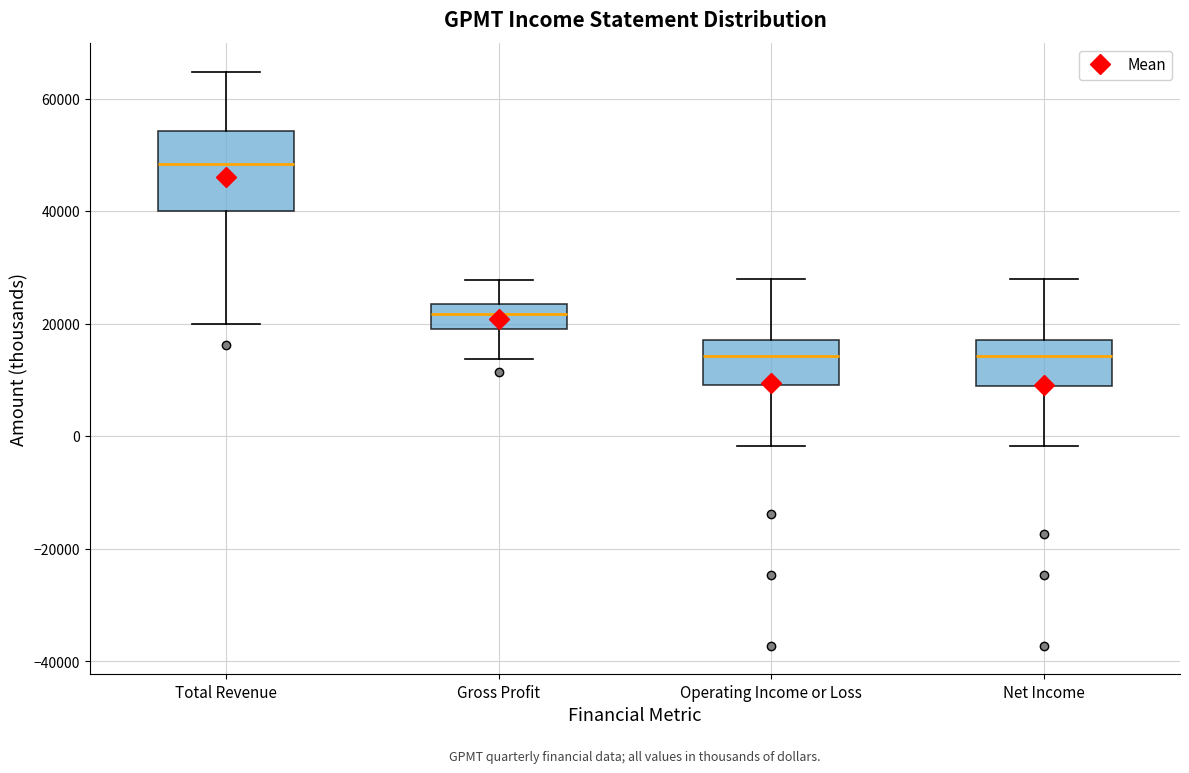

Which box has the highest median line?

Total Revenue